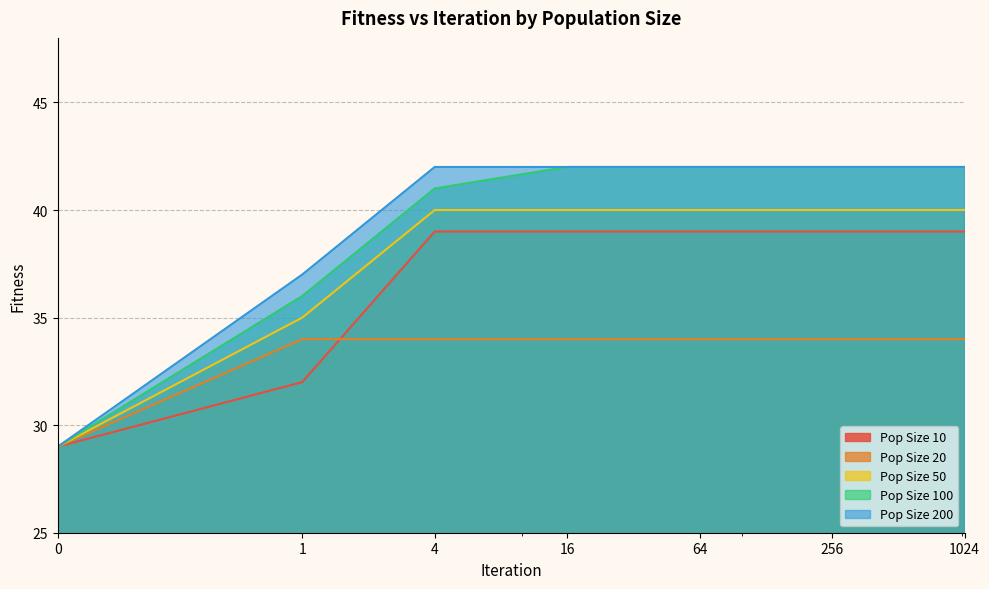

Which series changed the most between 4 and 16?

Pop Size 100